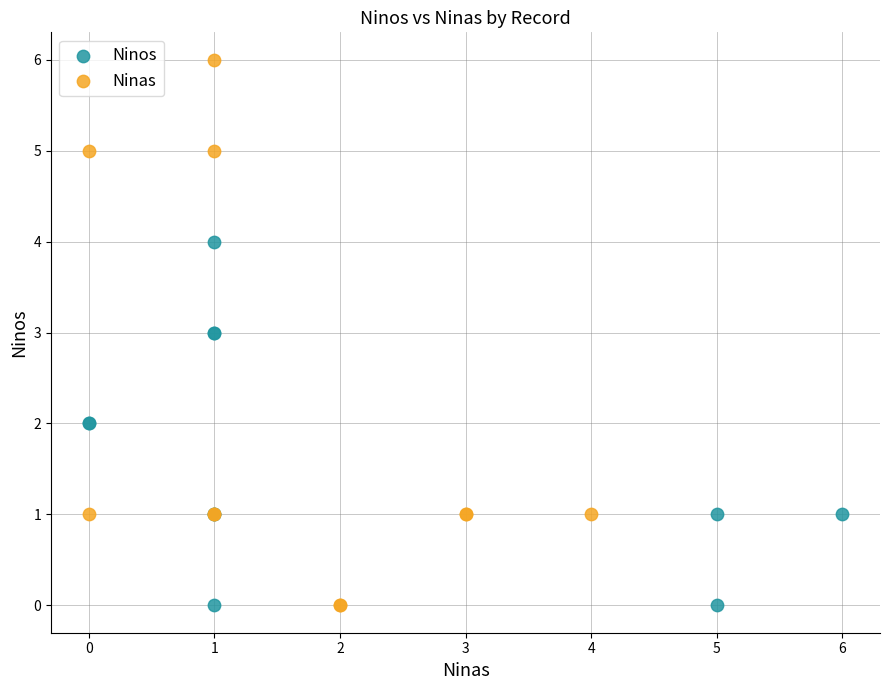

Which series reaches the maximum Y coordinate?

Ninas